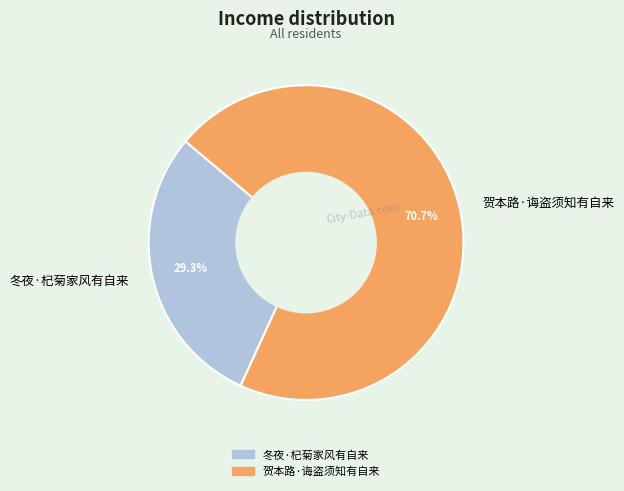

Count the number of slices in the pie.

2